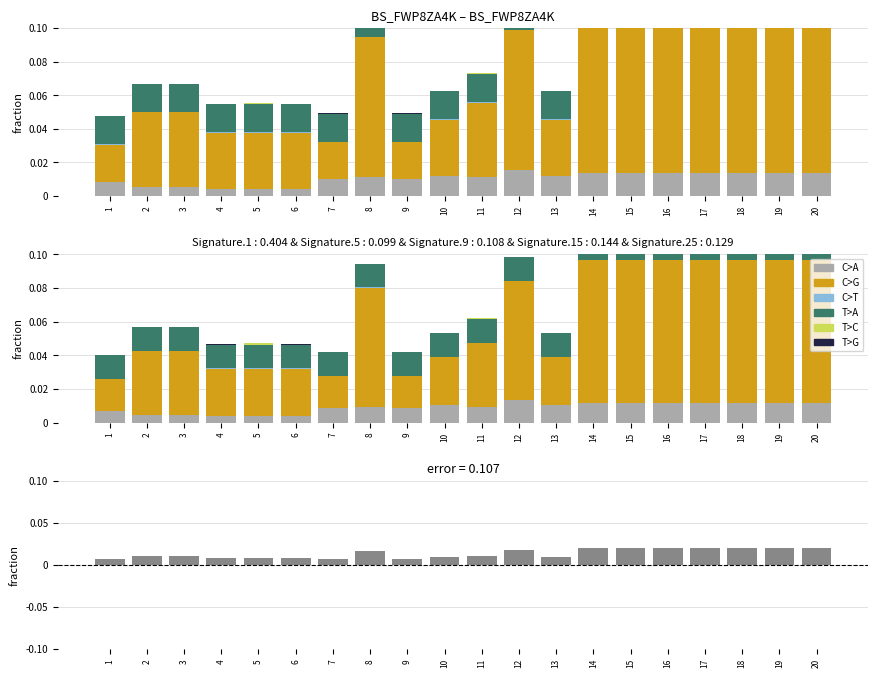

What is the maximum value shown in the chart?

0.1